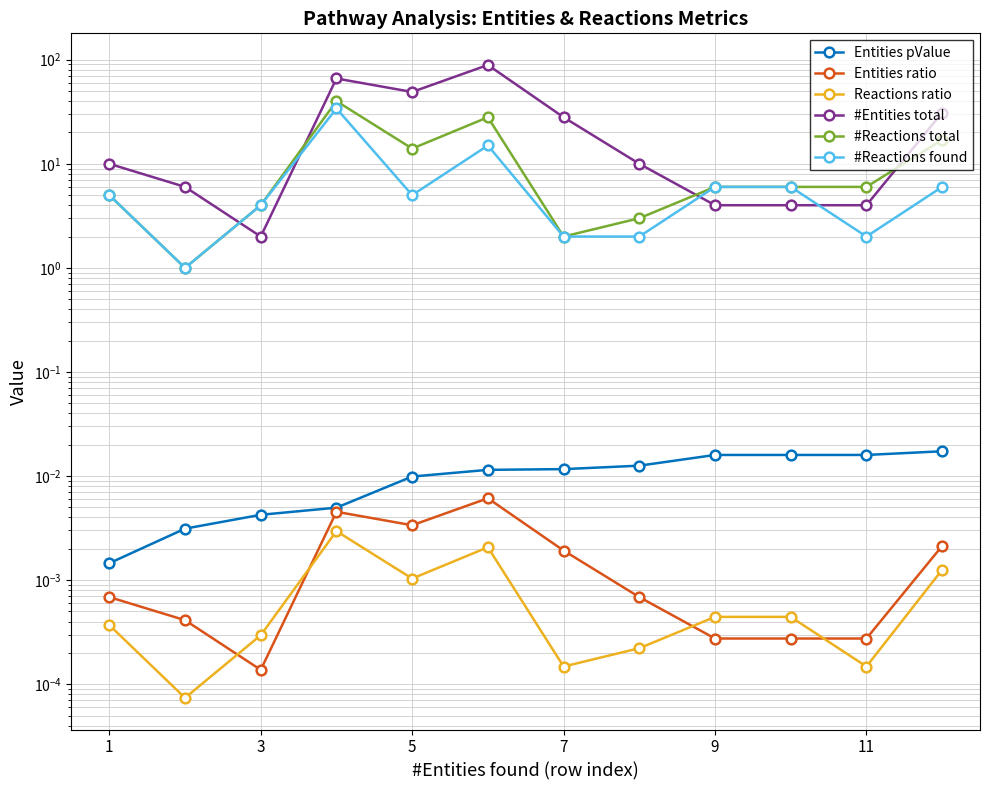

At 1, list the series in order from largest to smallest.

#Entities total, #Reactions total, #Reactions found, Entities pValue, Entities ratio, Reactions ratio